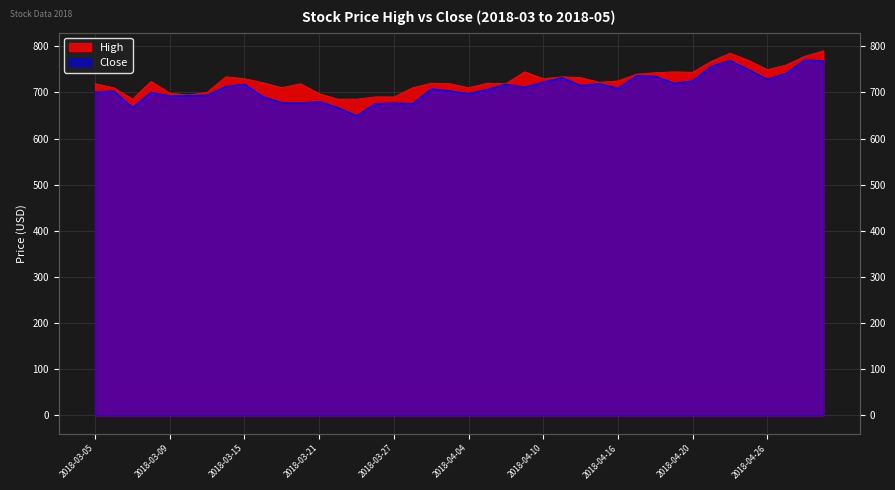

True or false: Close and High intersect in this chart.

False